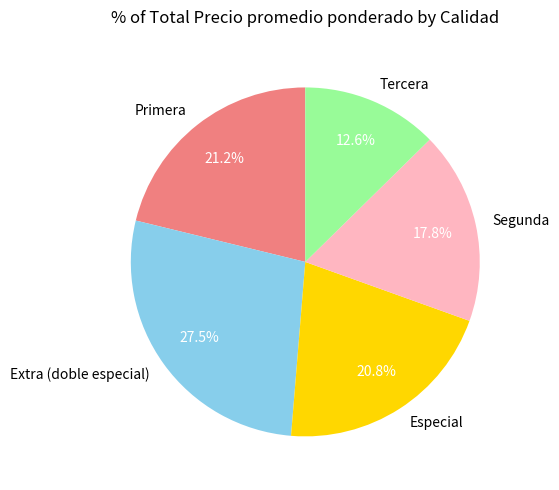

Approximately how many times larger is the value at Extra (doble especial) compared to Tercera?

2.2